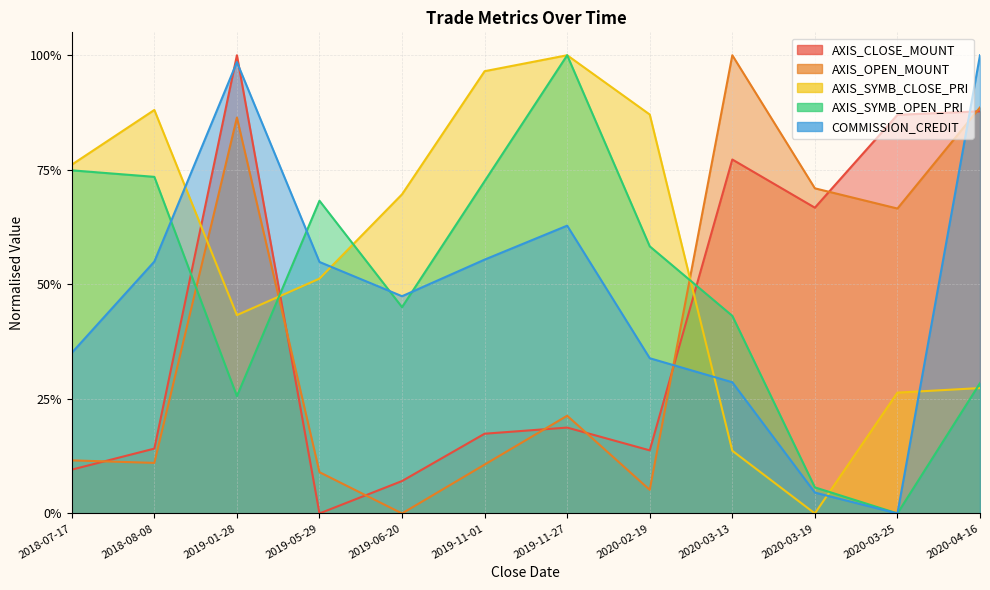

What is the label of the 11th point from the left?

2020-03-25